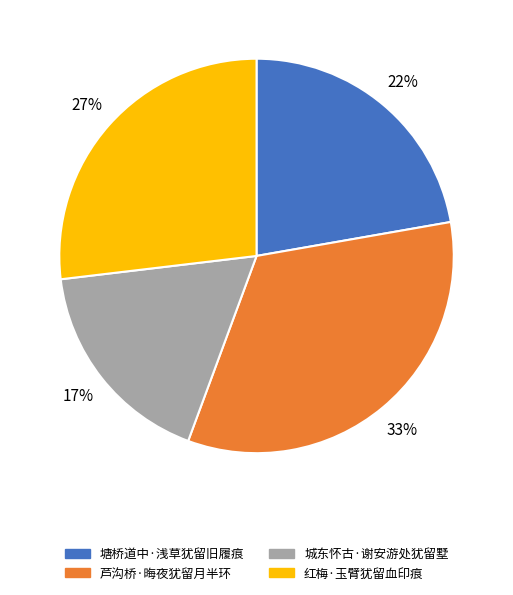

Which category has the biggest portion of the pie?

芦沟桥·晦夜犹留月半环